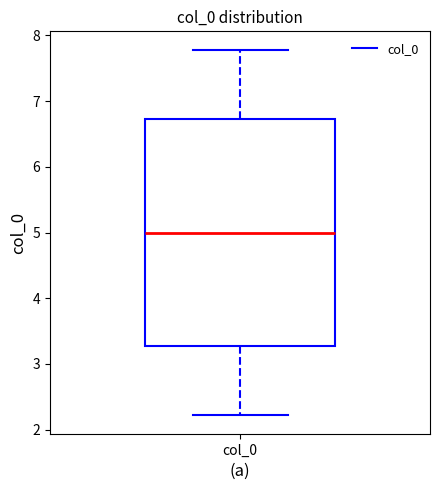

Where does the lower whisker of the box for col_0 end on the y-axis? The values are not printed on the chart, so give them approximately, as read against the axis.

2.2